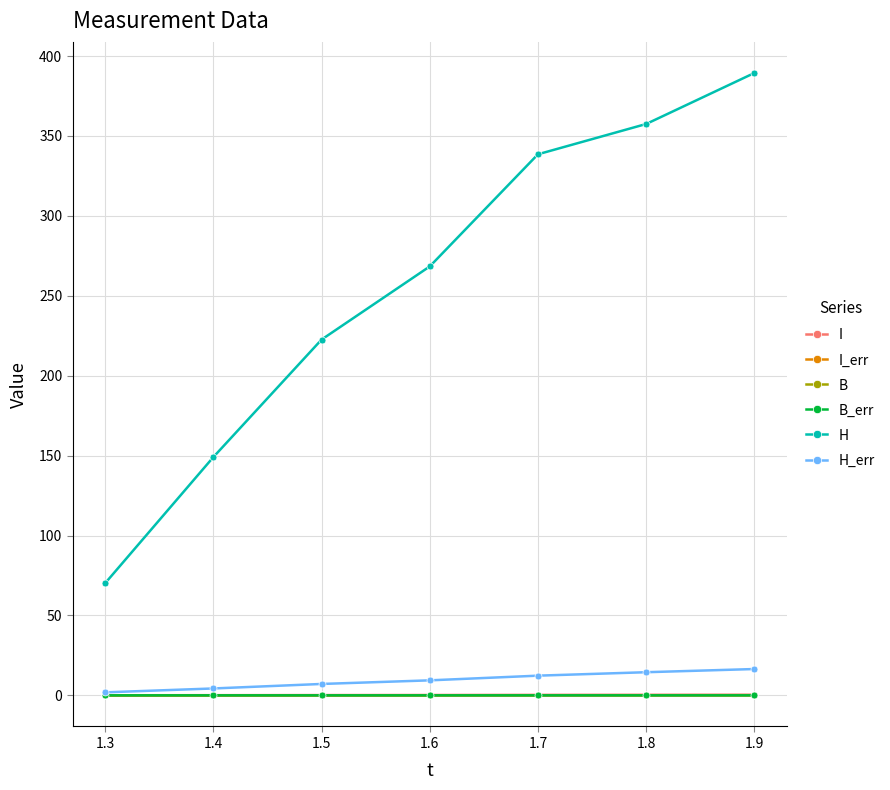

What is the greatest value displayed?

389.4